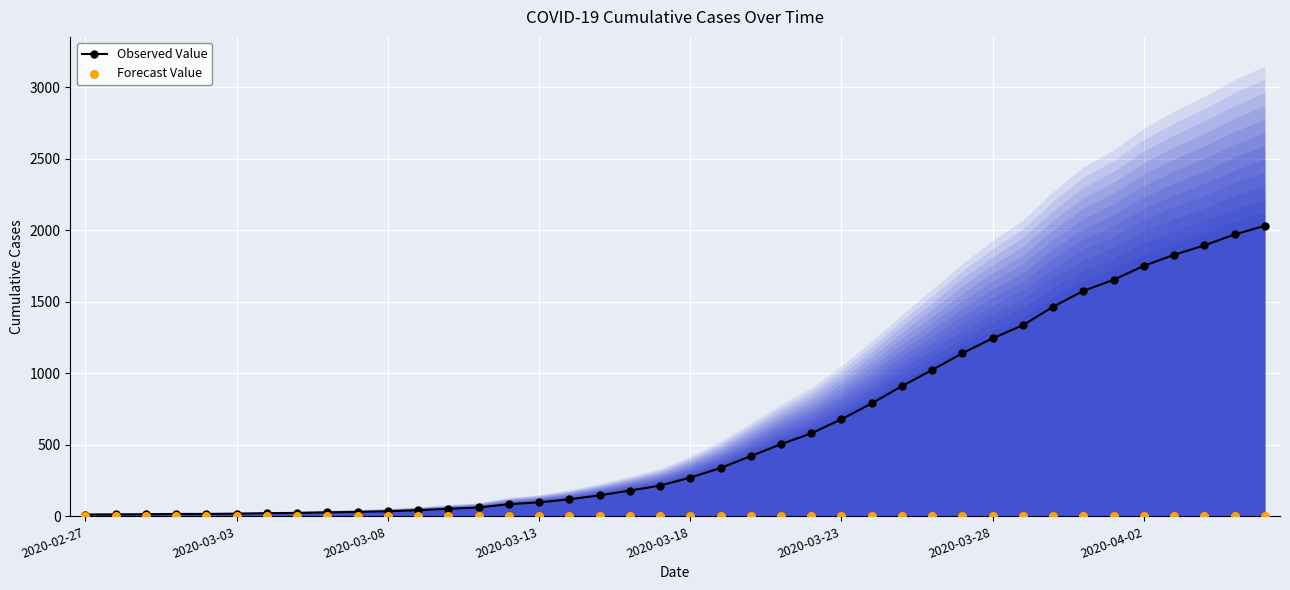

What are all the series names shown in the legend?

Observed Value, Forecast Value